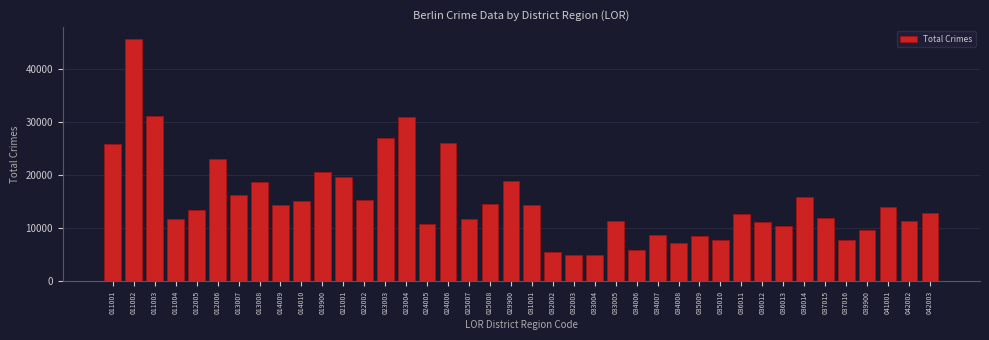

Is it true that the value at 039900 is 6439?

False